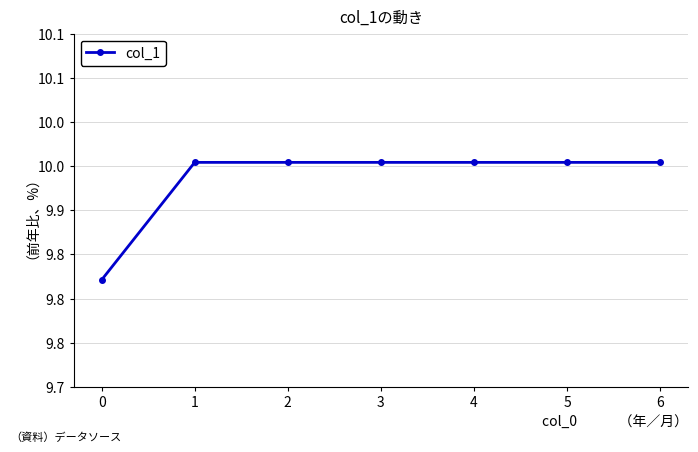

Count the values in the range 9 to 10.

7